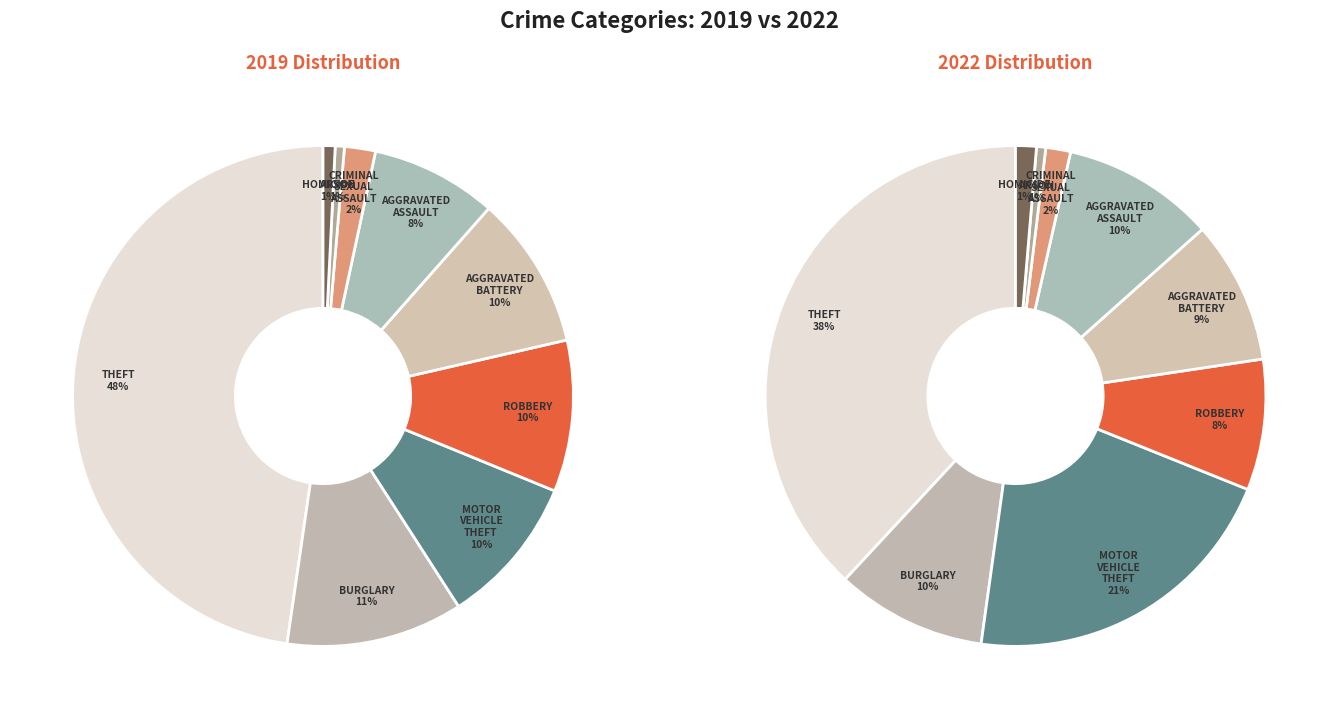

Do 8 and 3 together represent more than half of the pie?

No